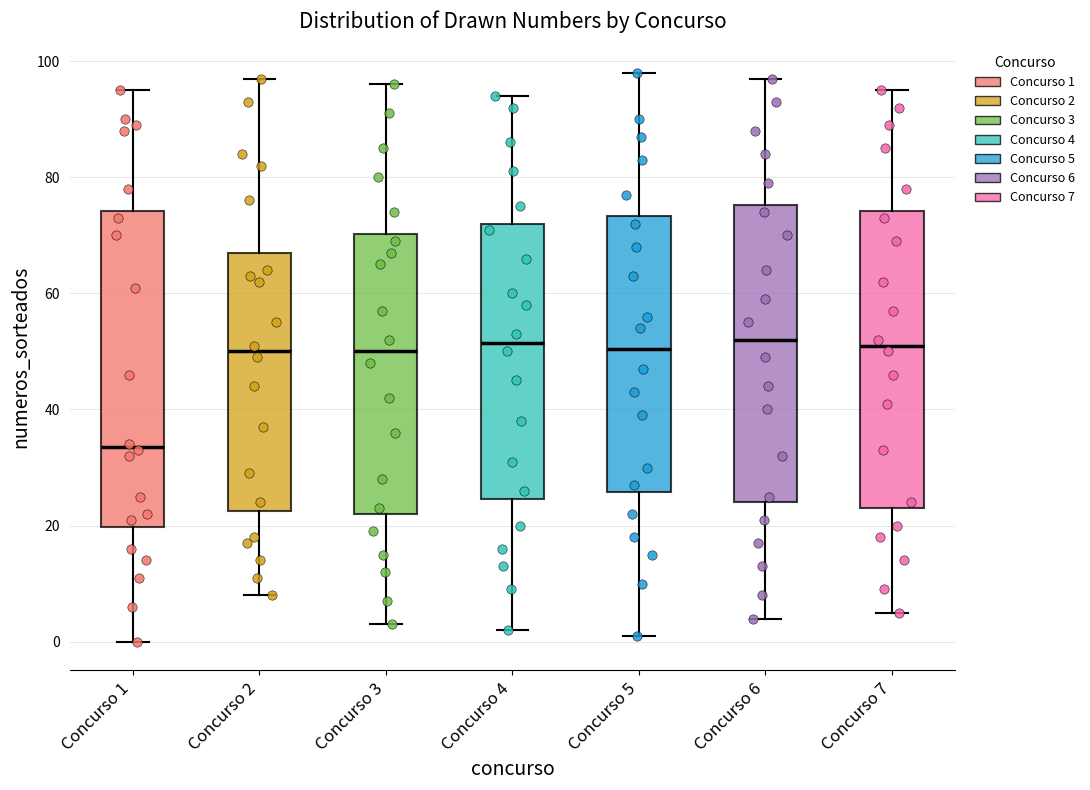

Which box has the lowest median line?

Concurso 1